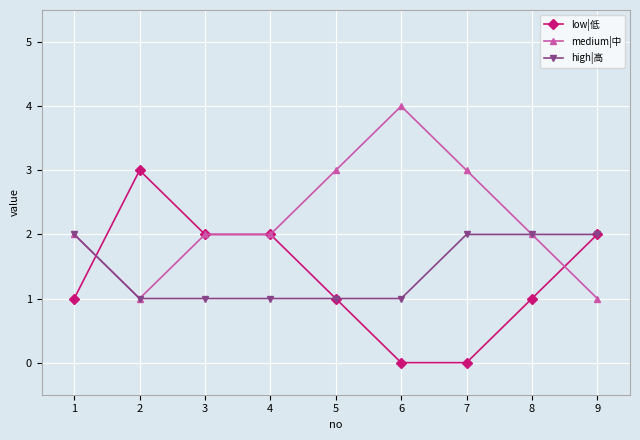

What is the greatest value displayed?

4